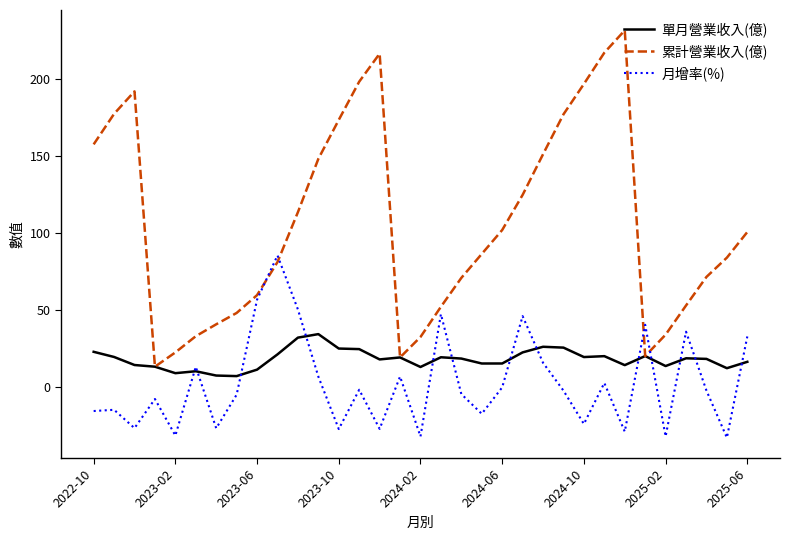

Which series has the largest range (max minus min)?

累計營業收入(億)